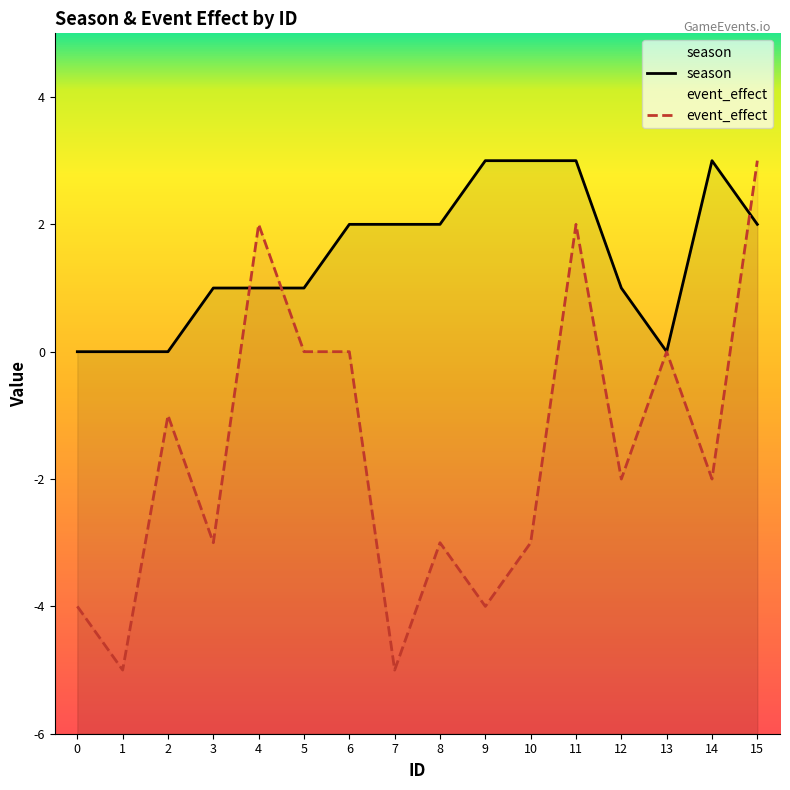

Which category has the lowest value across all series?

1